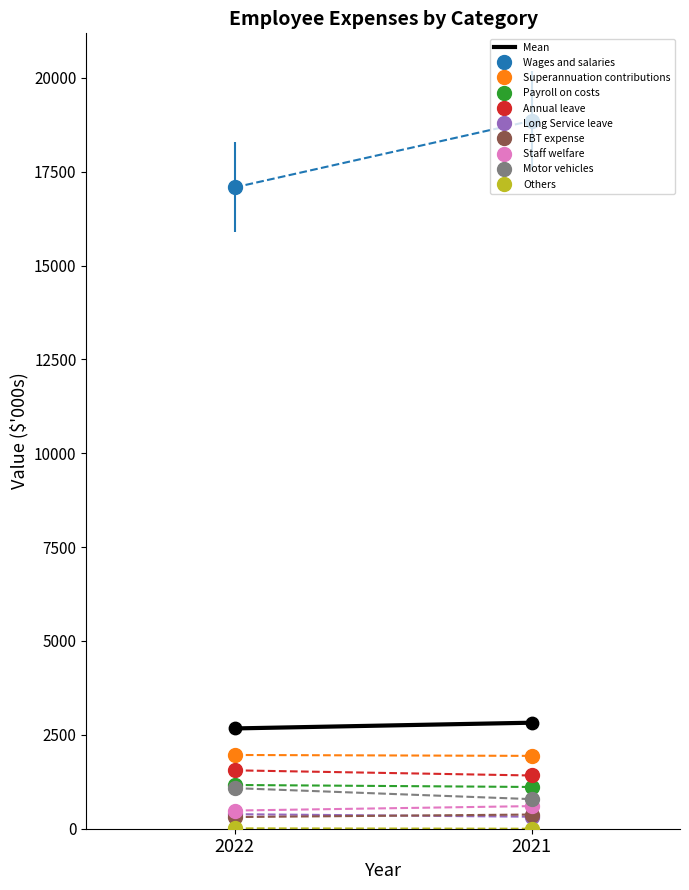

What is the average Y value?

2747.3